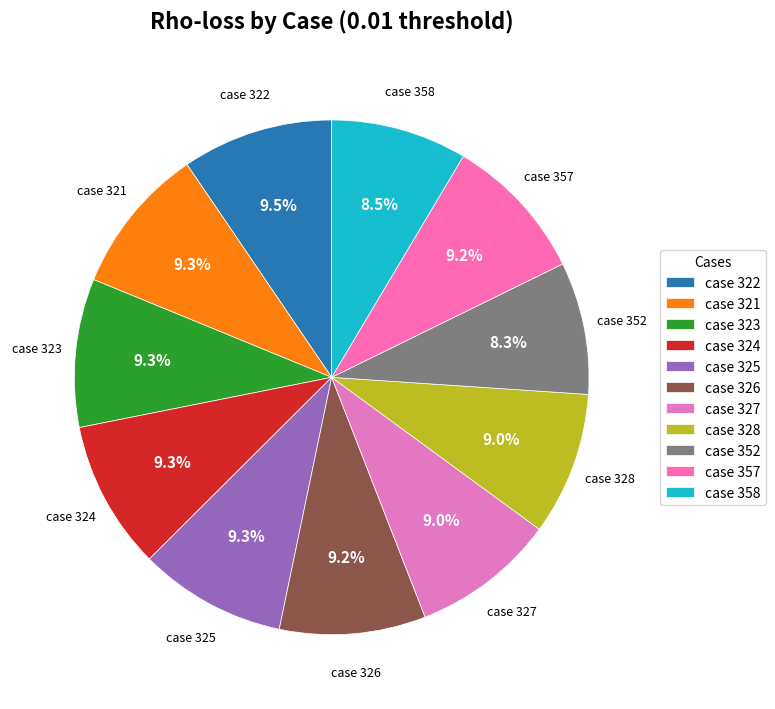

Is there a majority slice in this chart?

No